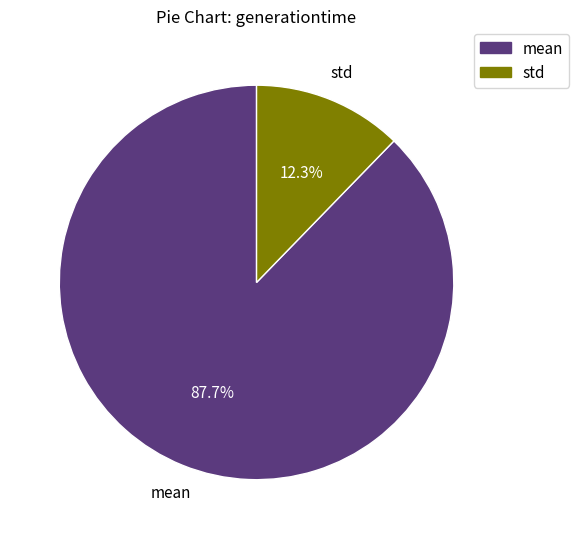

True or false: mean accounts for 88% of the total.

True